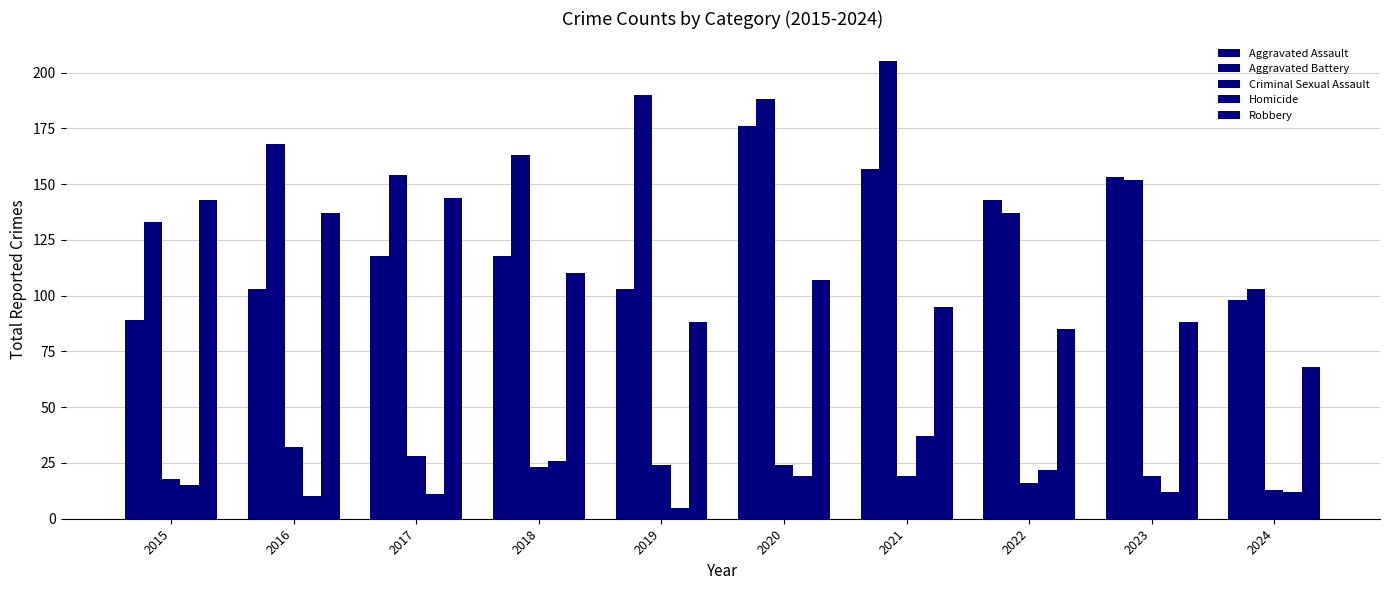

Does the chart contain stacked bars?

No